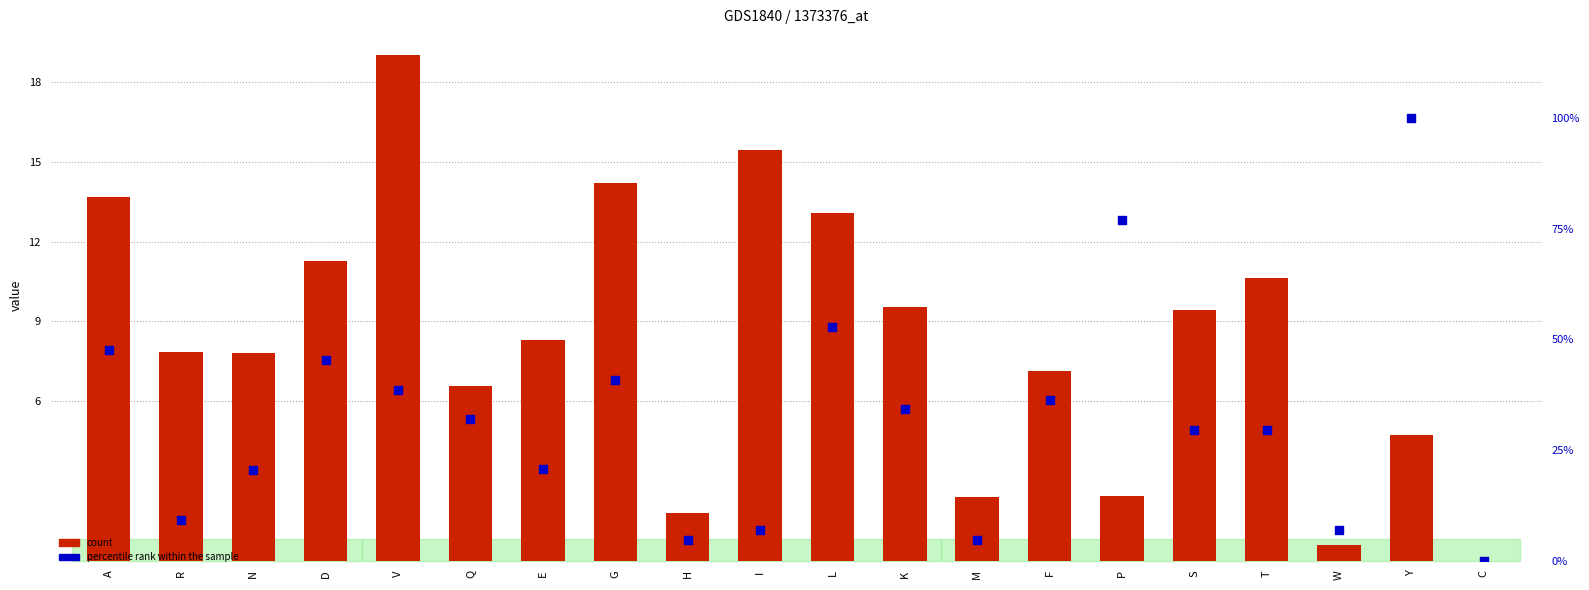

What are all the series names shown in the legend?

count, percentile rank within the sample